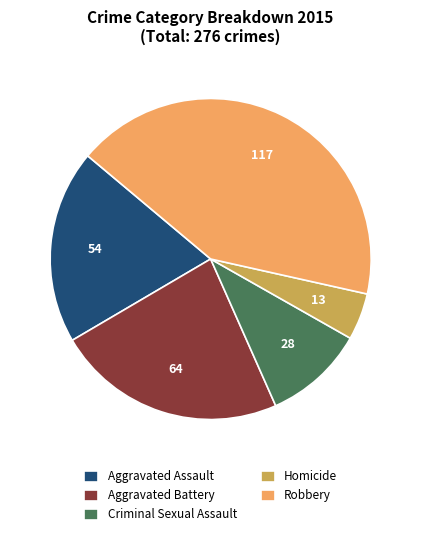

Is it true that Homicide is 18% of the pie?

False